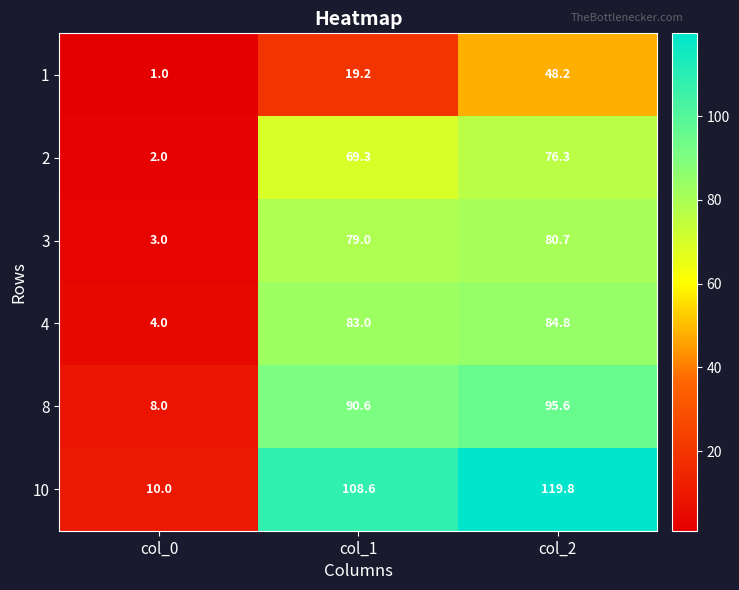

How many data points in 3 are less than 79?

1